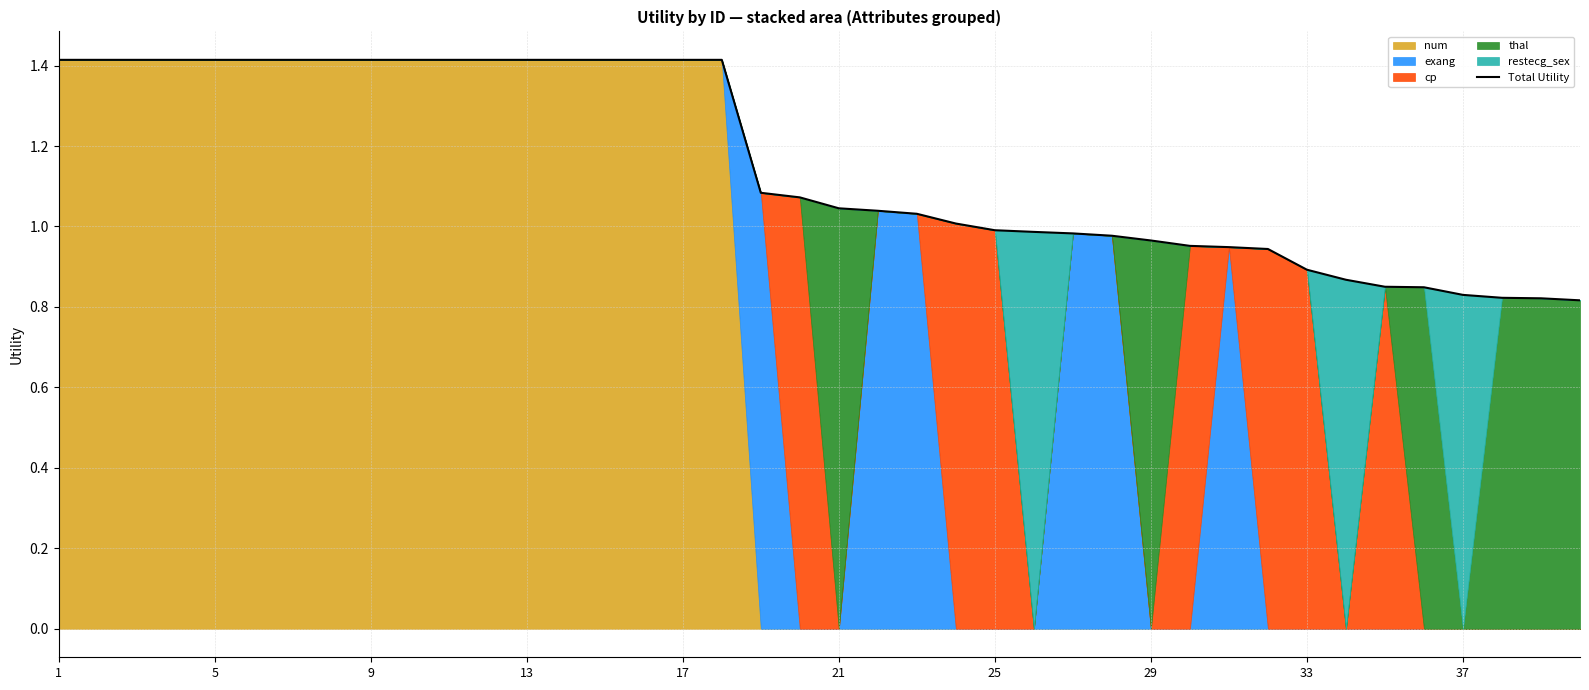

Reading left to right, extract all data points from this chart.

1.4	1.4	1.4	1.4	1.4	1.4	1.4	1.4	1.4	1.4	1.4	1.4	1.4	1.4	1.4	1.4	1.4	1.4	1.1	1.1	1.0	1.0	1.0	1.0	1.0	1.0	1.0	1.0	1.0	1.0	0.9	0.9	0.9	0.9	0.9	0.8	0.8	0.8	0.8	0.8